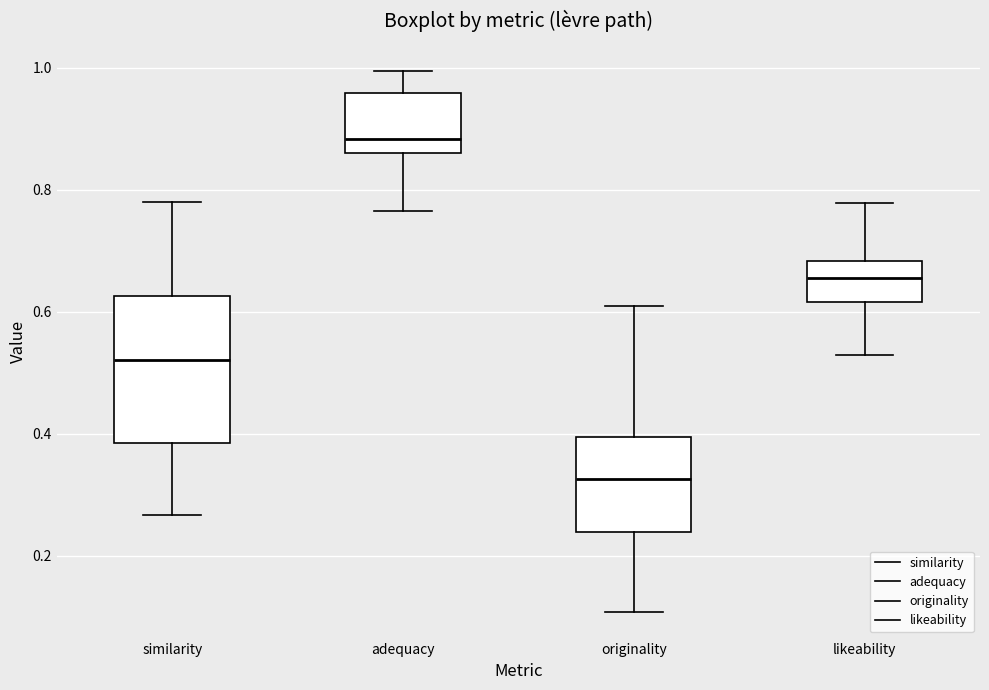

Where does the median line of the box for originality sit on the y-axis? The values are not printed on the chart, so give them approximately, as read against the axis.

0.32